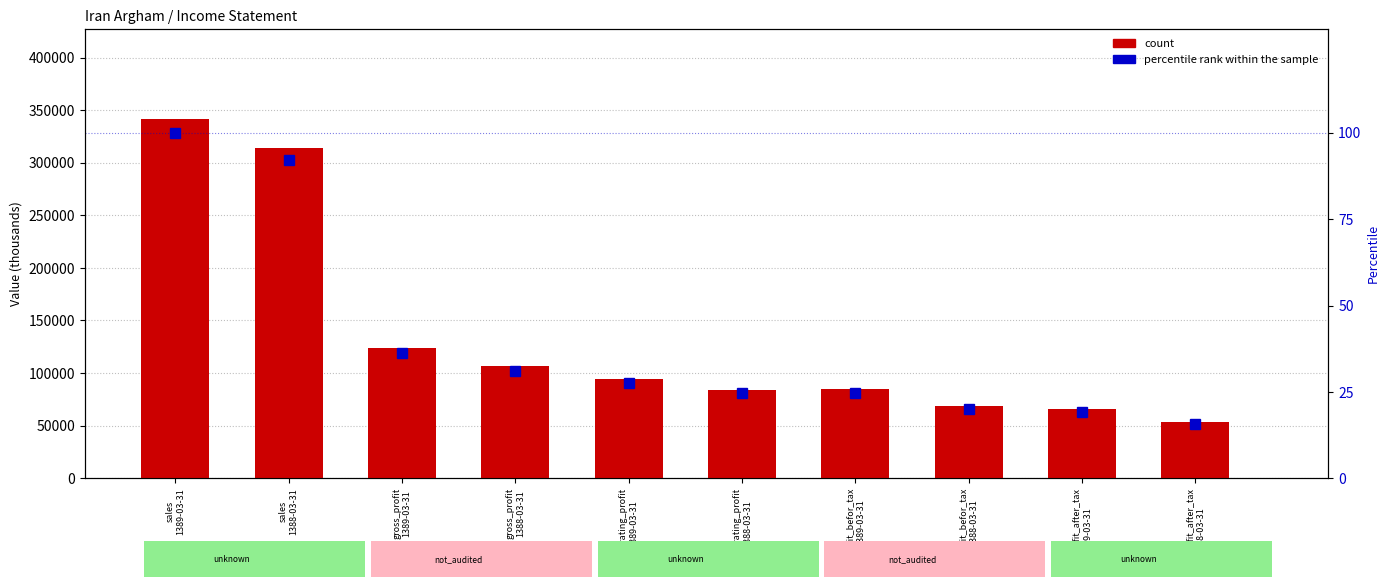

Which label corresponds to the largest value in the chart?

sales
1389-03-31